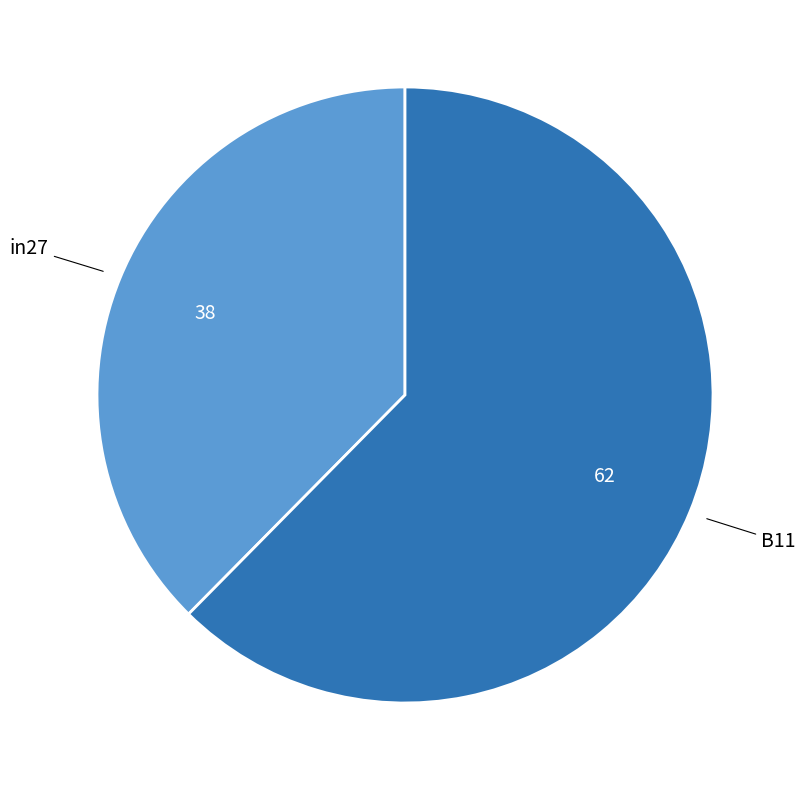

Between B11 and in27, which is larger?

B11